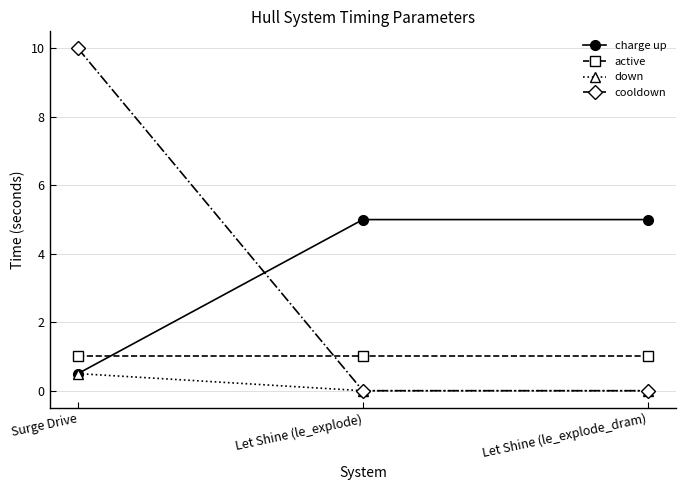

Is it true that active equals 0.6 at Let Shine (le_explode)?

False